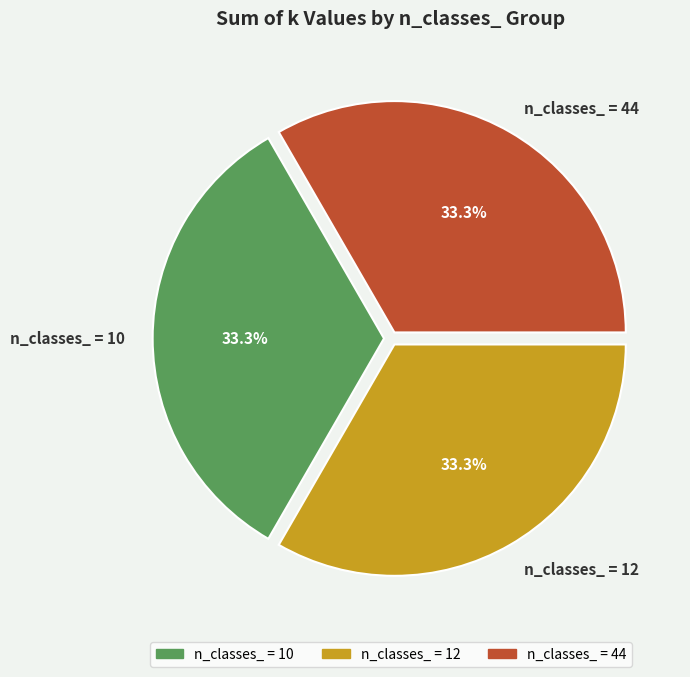

What is the ratio of the value at n_classes_ = 10 to the value at n_classes_ = 12?

1.0